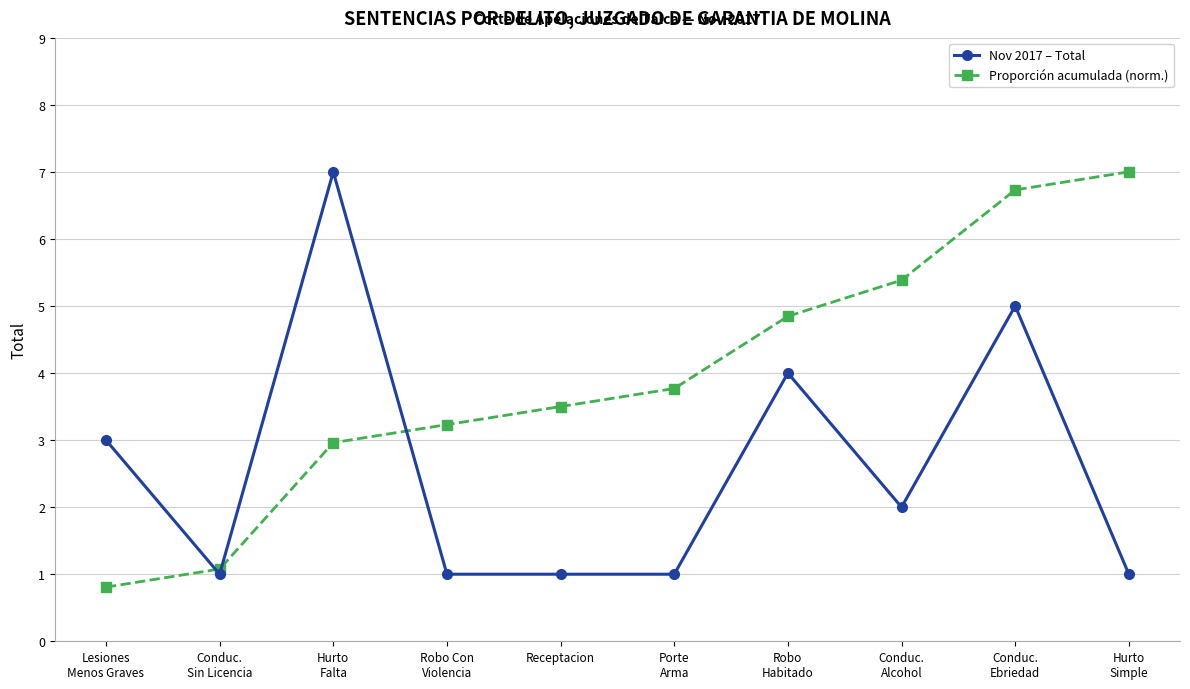

Which series has the largest total across all categories?

Proporción acumulada (norm.)